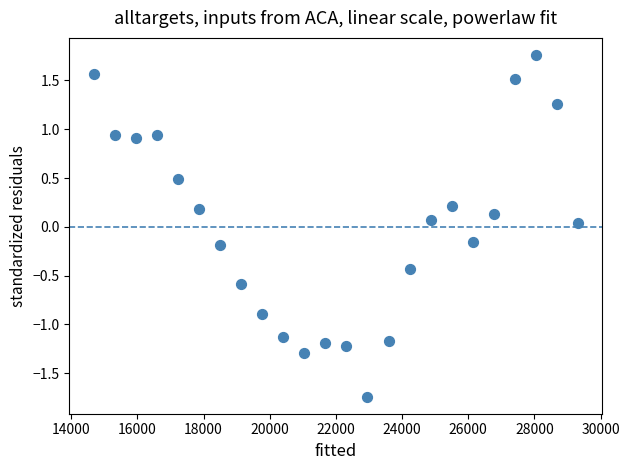

What is the range of X values (max minus min)?

14646.0